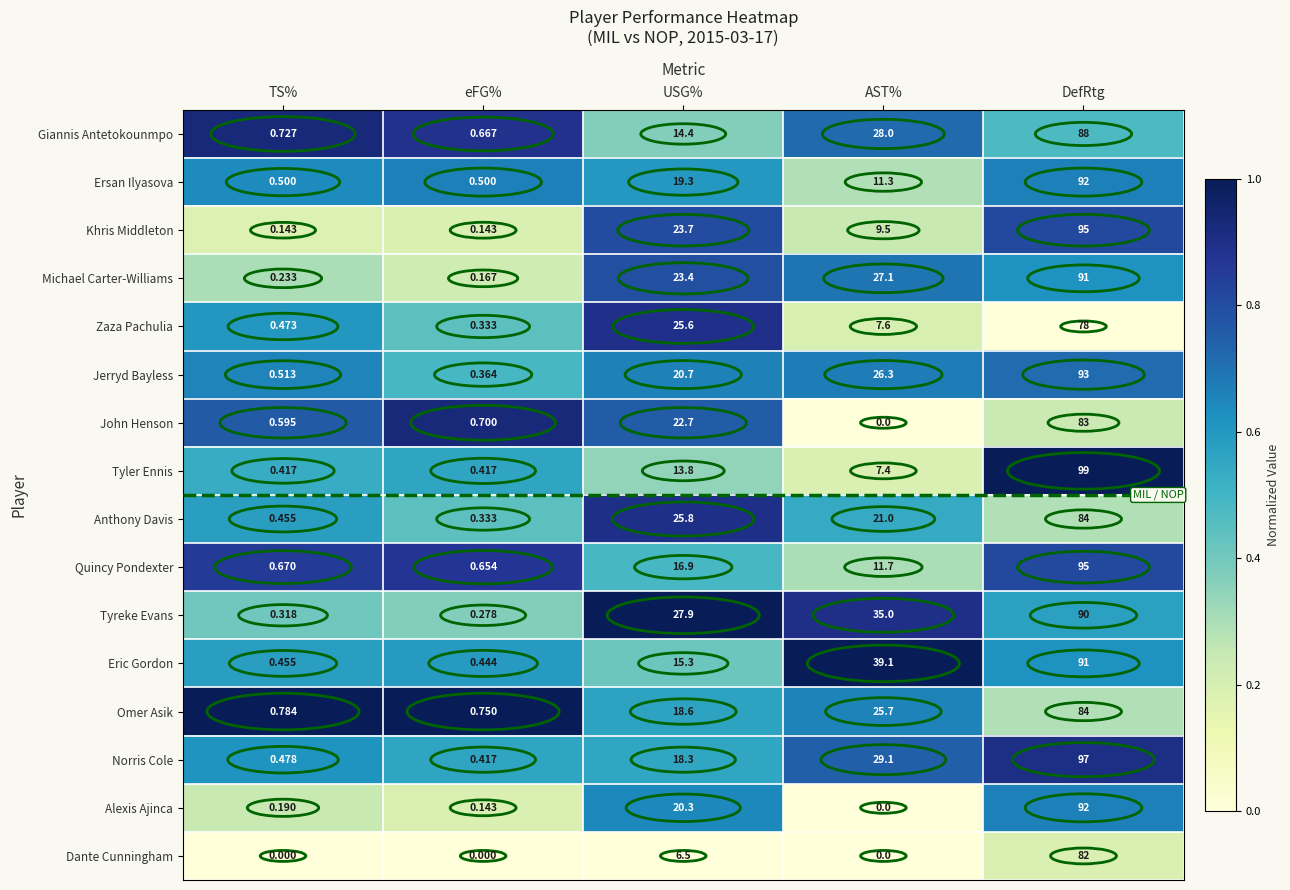

What is the greatest value displayed?

99.0